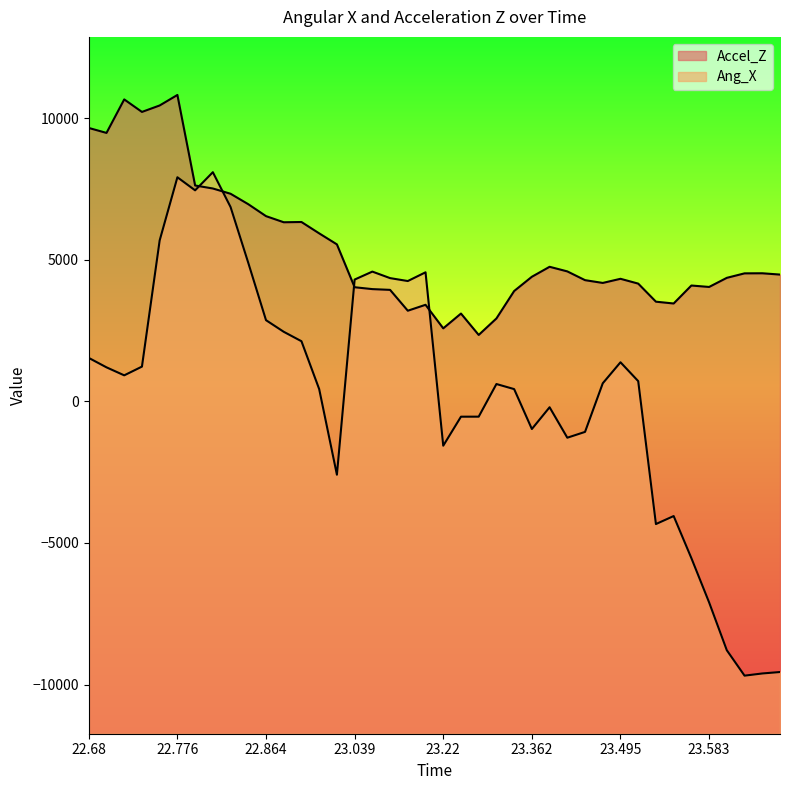

What is the difference between the highest and lowest values at 23.177?

1048